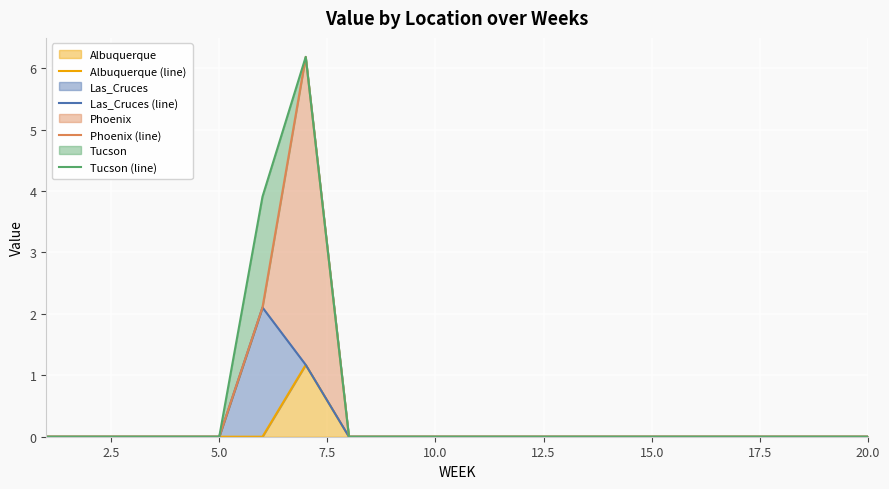

What are all the series names shown in the legend?

Albuquerque (line), Las_Cruces (line), Phoenix (line), Tucson (line)